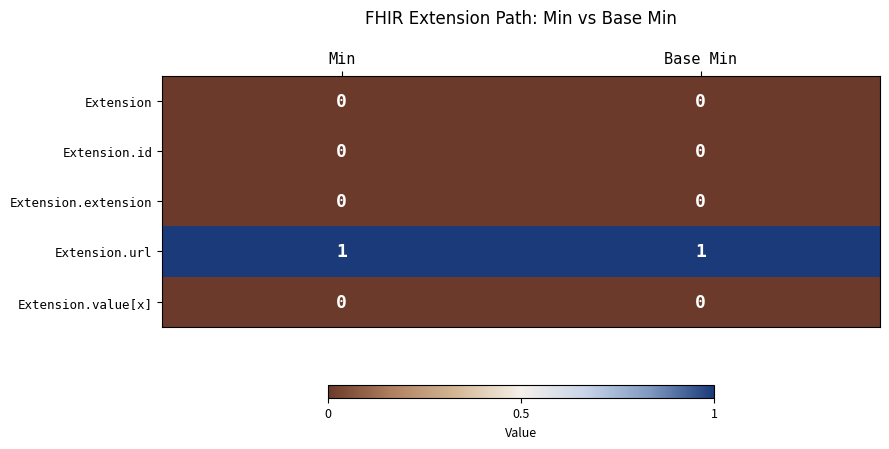

The value of Extension.id at Min is 0. True or false?

True